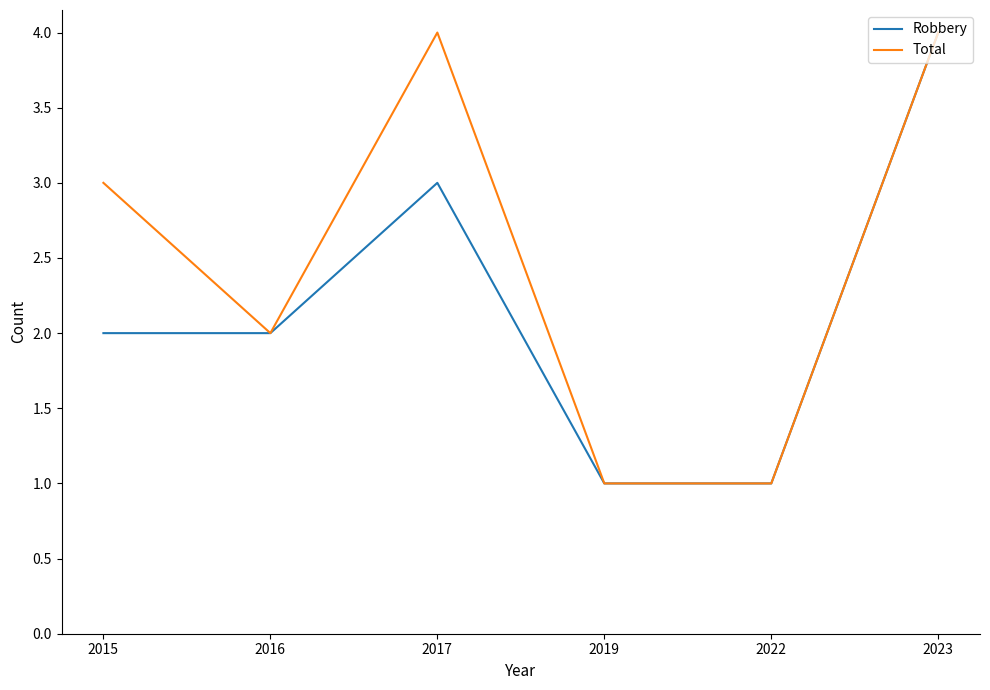

Where is Total nearest to the value 2?

2016